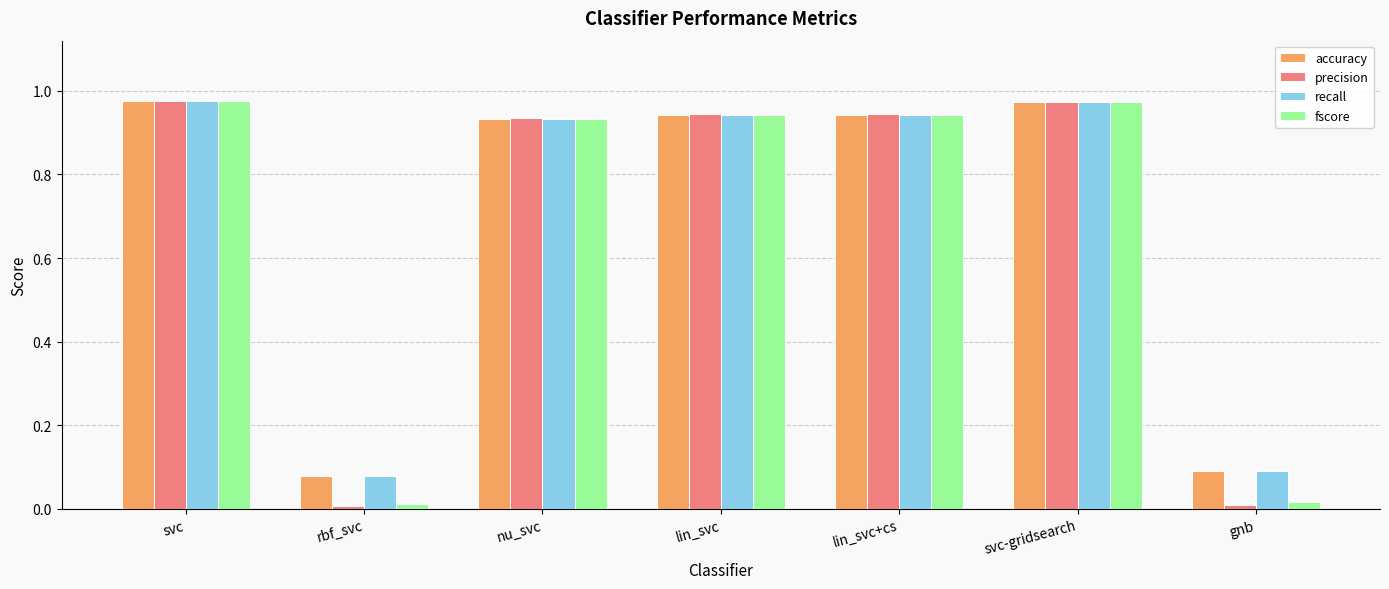

What is the average value of the fscore series?

0.7